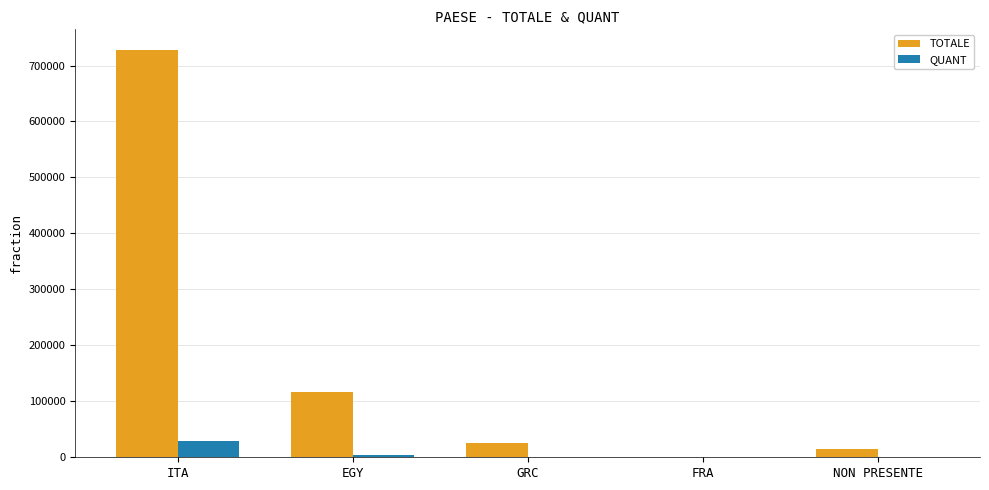

What is the average value of the QUANT series?

7104